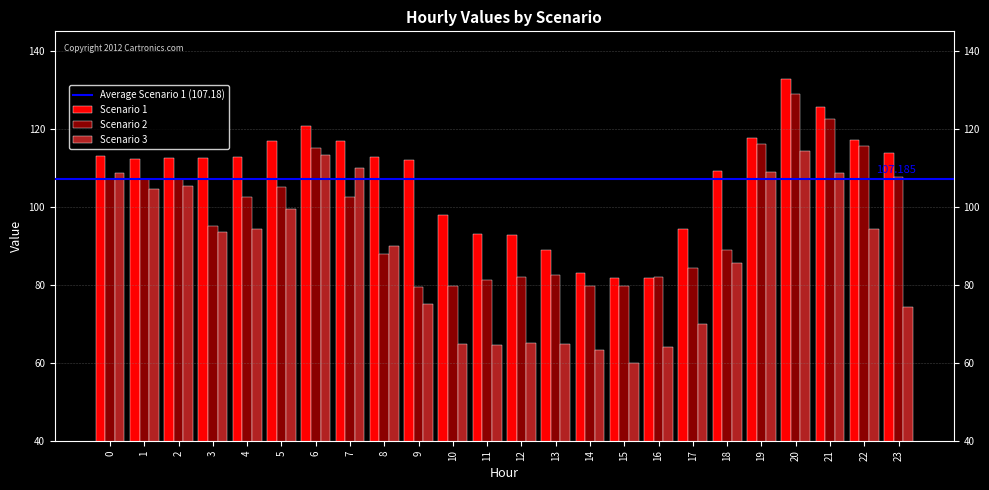

What is the difference between the maximum and minimum values in the Scenario 1 series?

50.9